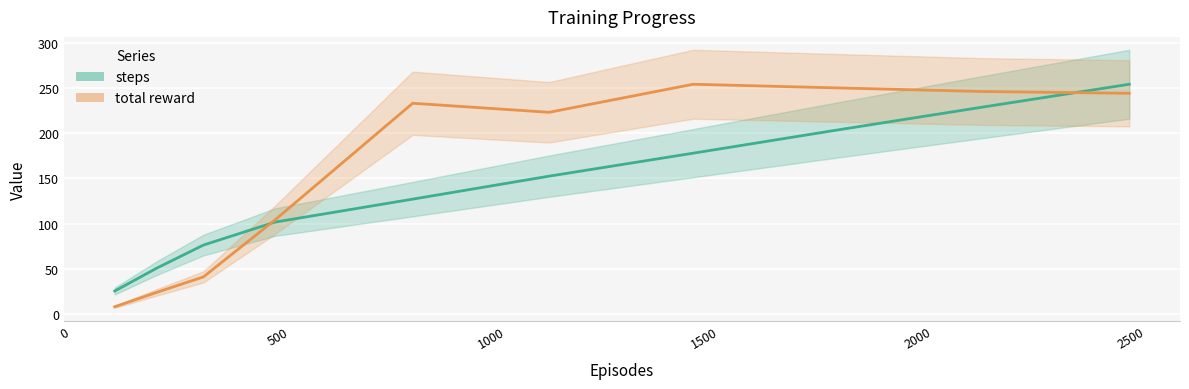

What is the difference between the maximum and minimum values in the steps series?

228.6